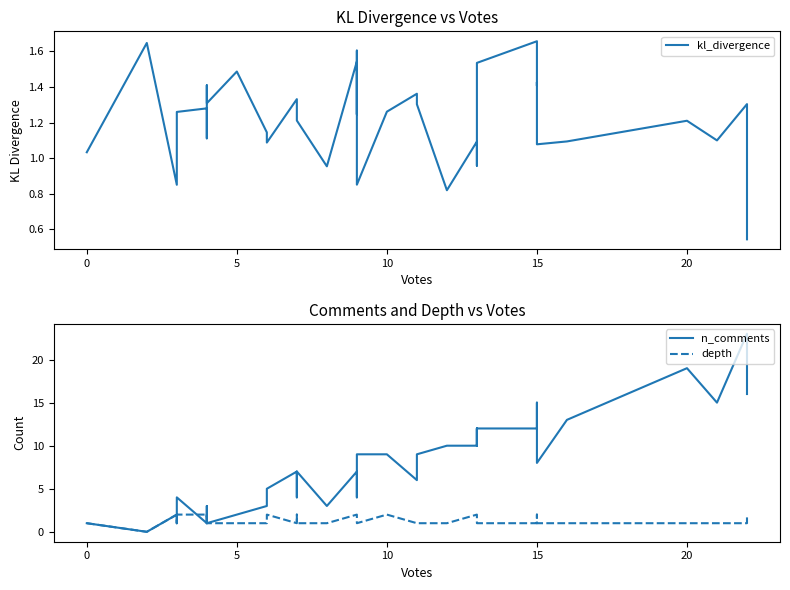

Which series has the largest total across all categories?

n_comments